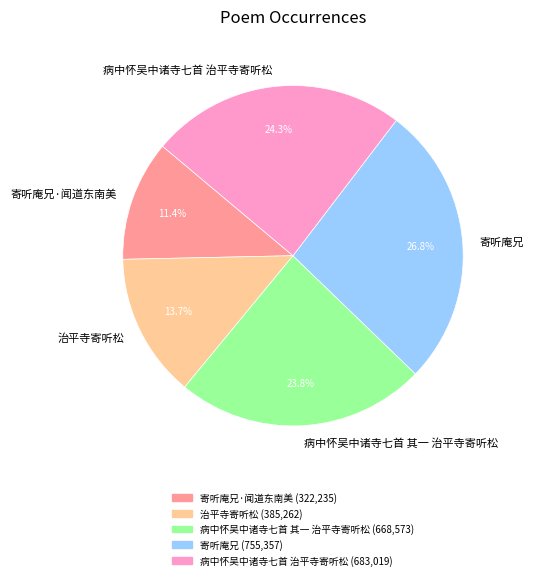

Rank the categories by value from lowest to highest.

寄听庵兄·闻道东南美, 治平寺寄听松, 病中怀吴中诸寺七首 其一 治平寺寄听松, 病中怀吴中诸寺七首 治平寺寄听松, 寄听庵兄